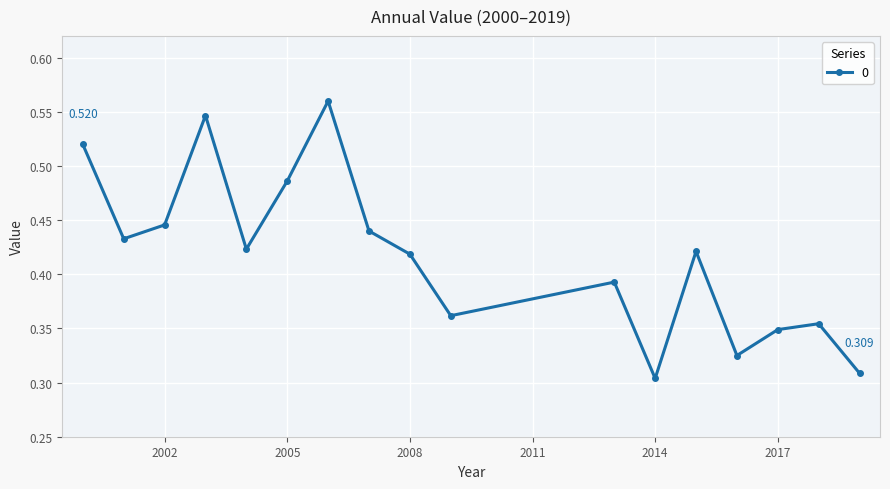

Count the values in the range 0 to 1.

17